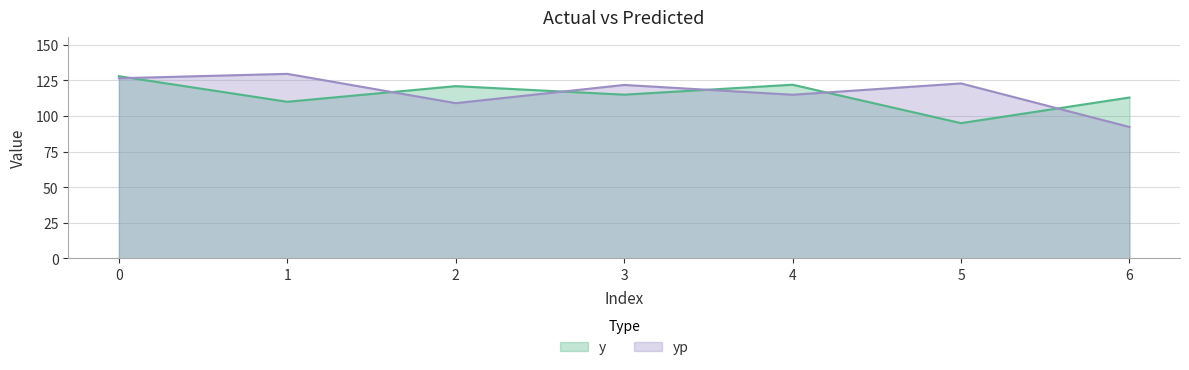

Reading left to right, transcribe all the data shown in this chart.

y: 0=128.0	1=110.0	2=121.0	3=115.0	4=122.0	5=95.0	6=113.0
yp: 0=126.5	1=129.6	2=109.0	3=121.8	4=115.0	5=122.9	6=92.3